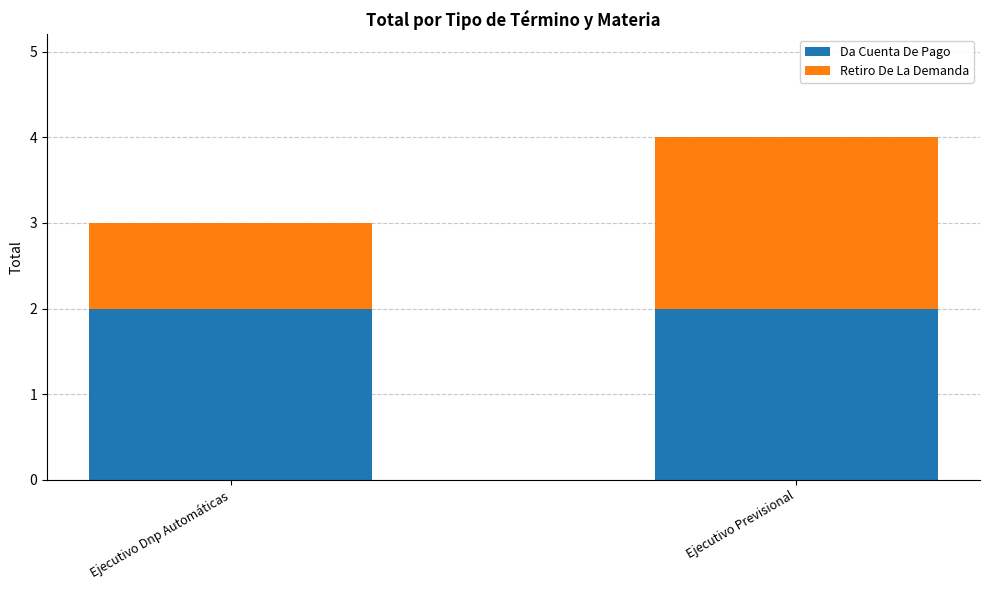

What is the total value across all series at Ejecutivo Dnp Automáticas?

3